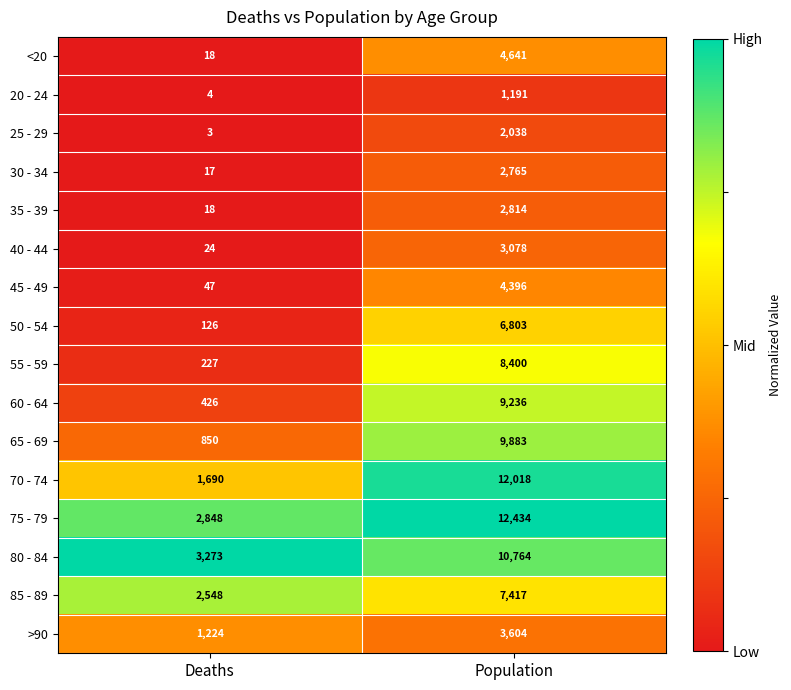

Is it true that 70 - 74 equals 2600 at Population?

False